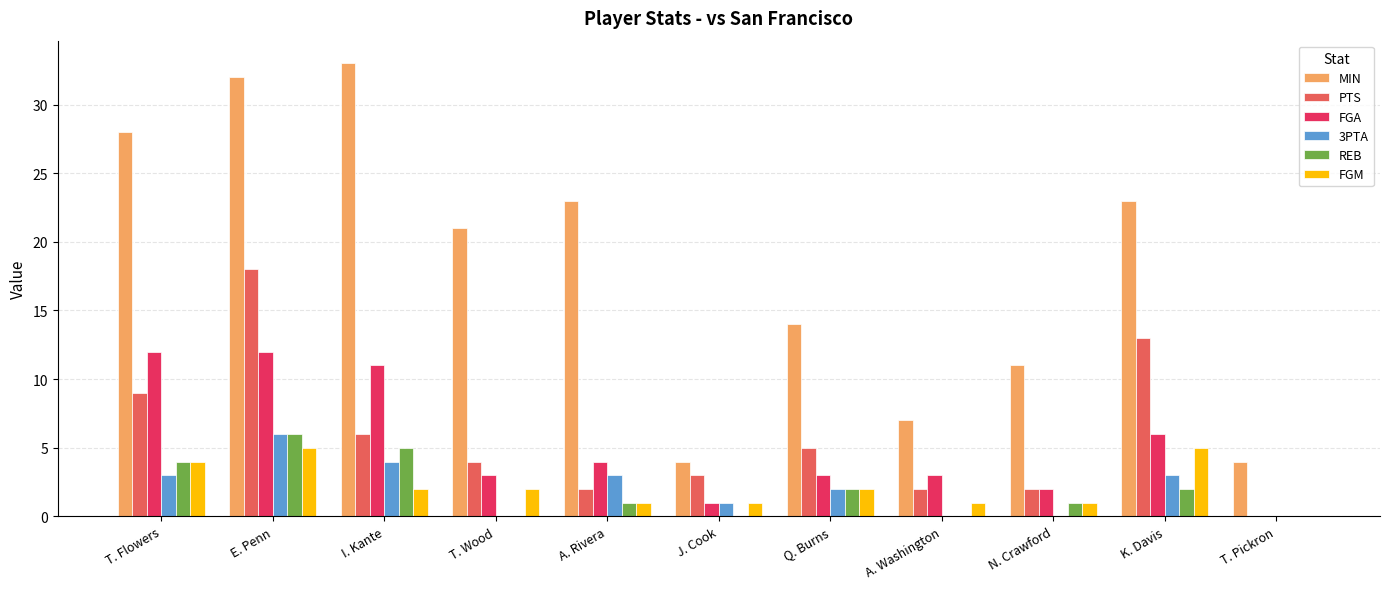

What is the spread (max minus min) of values at I. Kante?

31